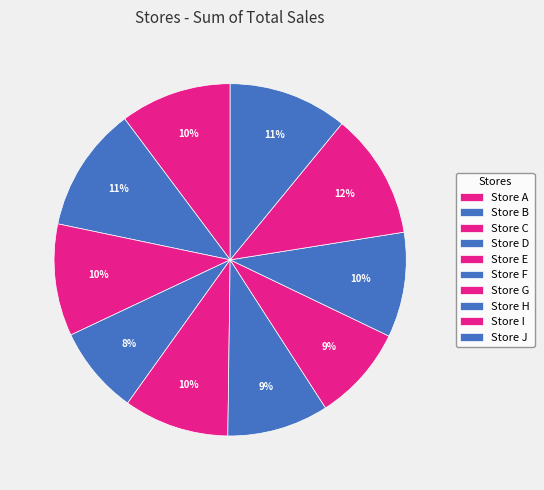

How many slices are in this pie chart?

10